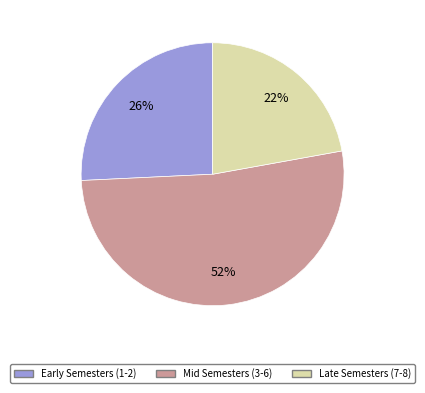

To the nearest percent, what is the average slice percentage?

33%